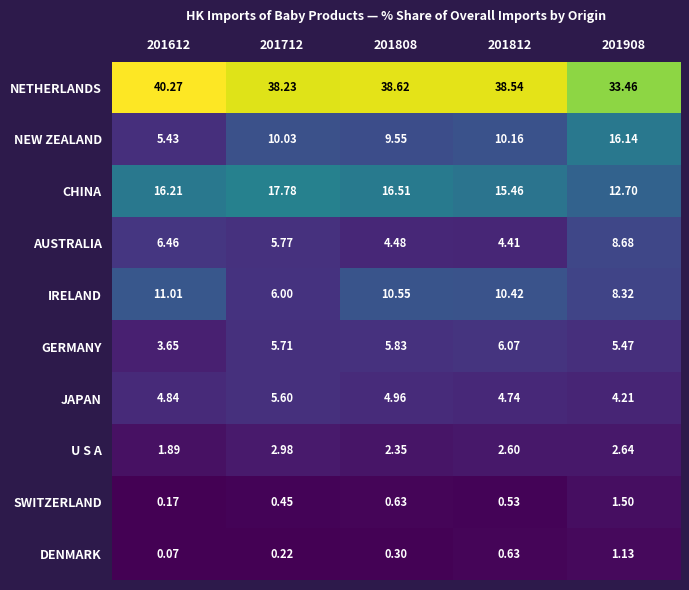

Which series has the largest total across all categories?

NETHERLANDS